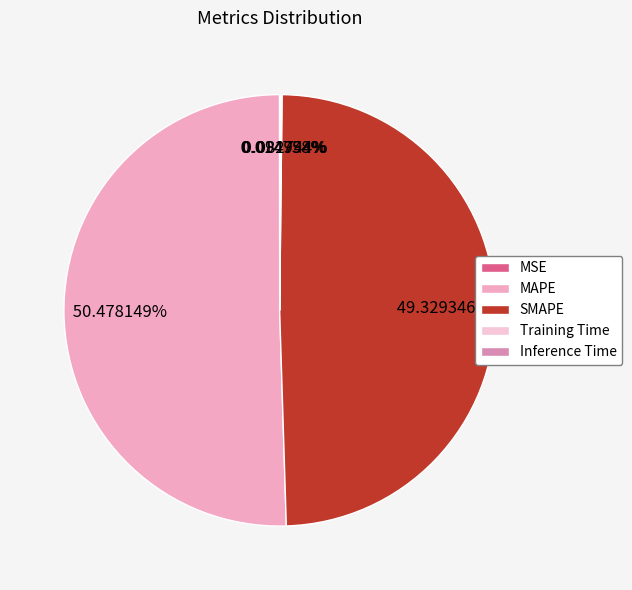

To the nearest percent, what portion does SMAPE represent?

49%